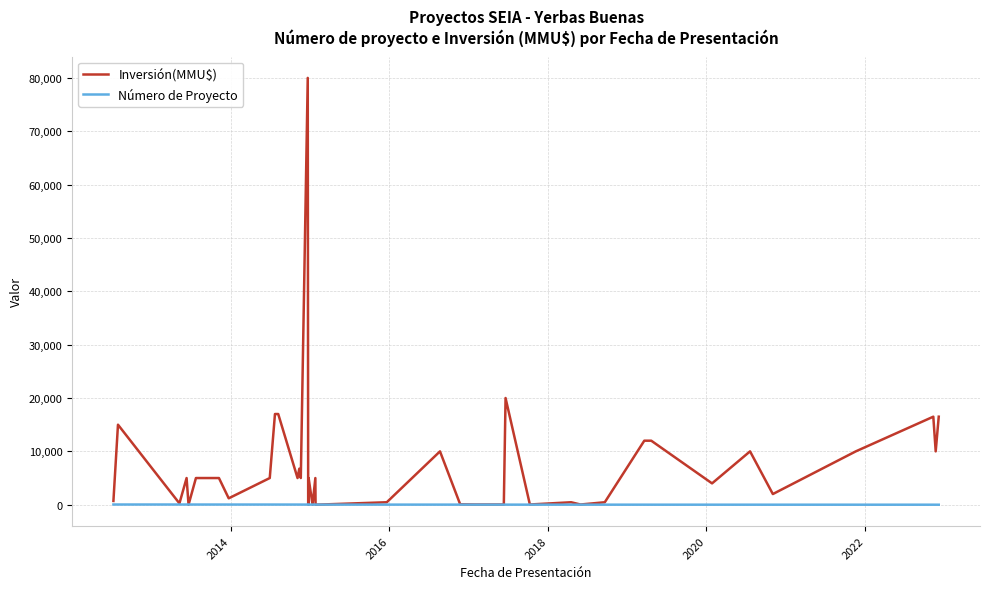

Is it true that Inversión(MMU$) equals 26935 at 9?

False